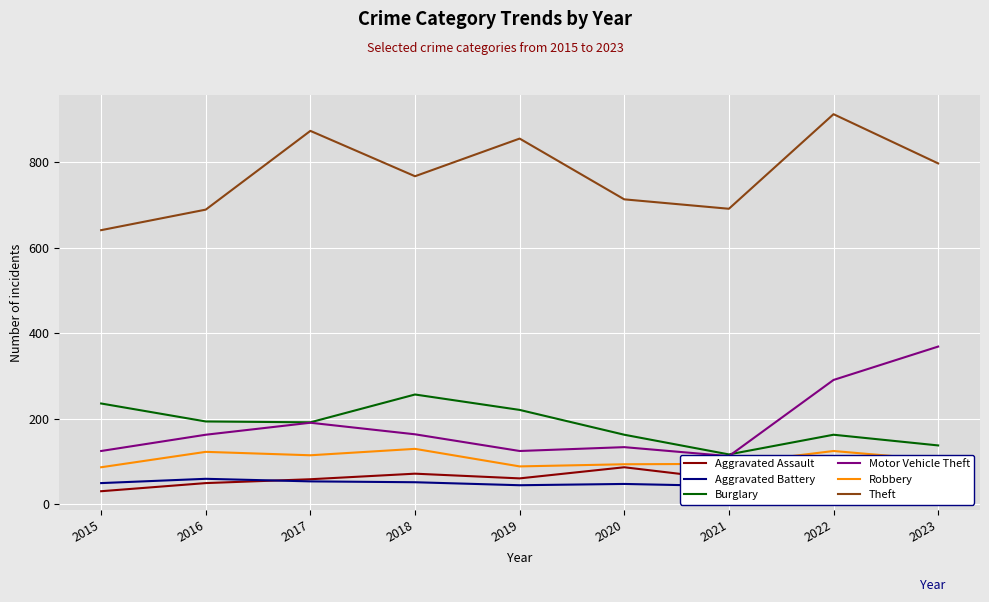

Where is the first local maximum for Robbery?

2016